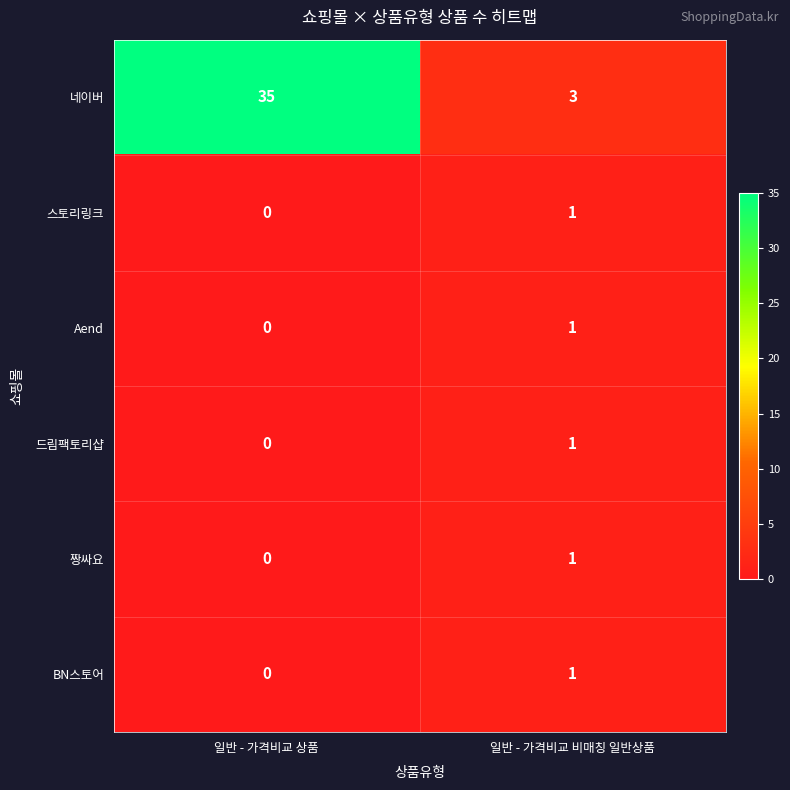

The value of BN스토어 at 일반 - 가격비교 상품 is 0. True or false?

True